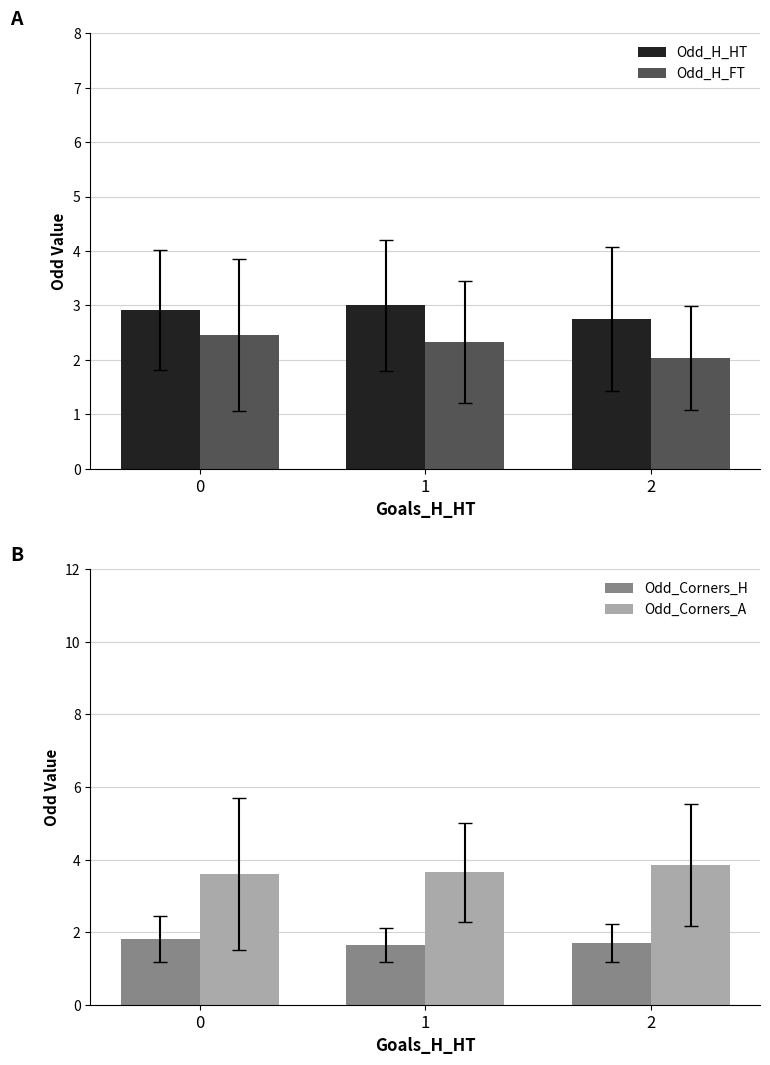

What is the value of the Odd_Corners_H bar at the 1st from the left?

1.8